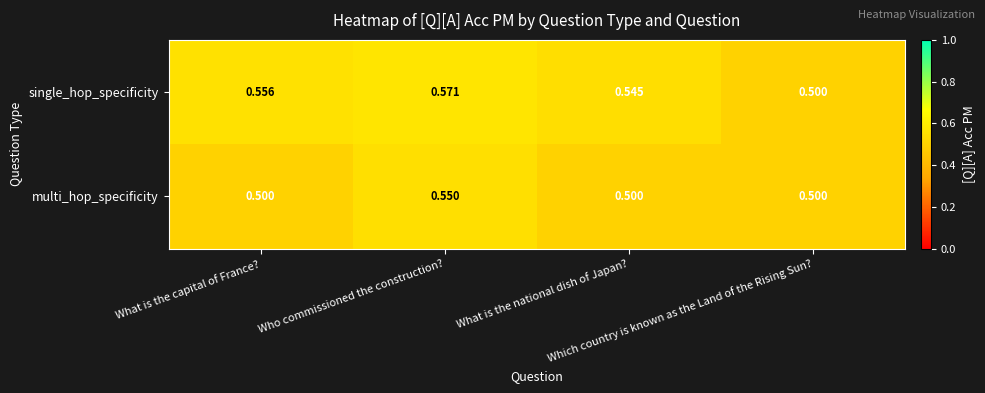

At which category is the sum across all series the highest?

Who commissioned the construction?